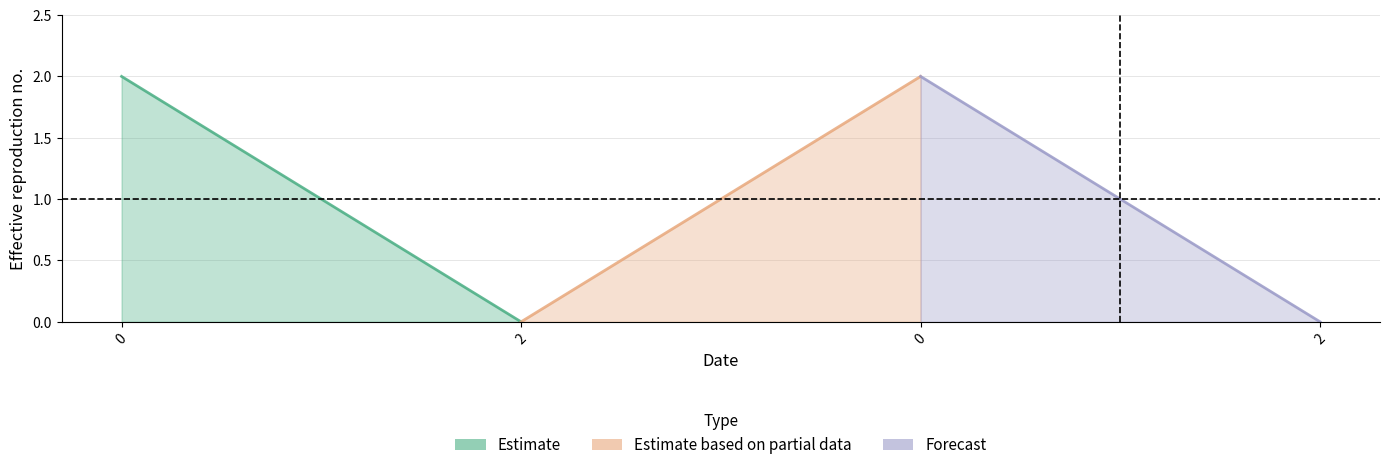

Which label corresponds to the smallest value in the chart?

2